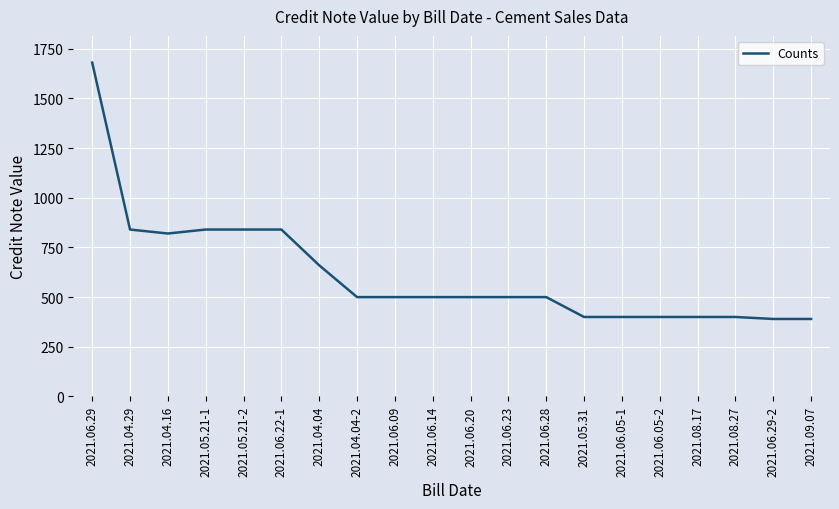

Which has a higher value, 2021.06.29 or 2021.06.14?

2021.06.29